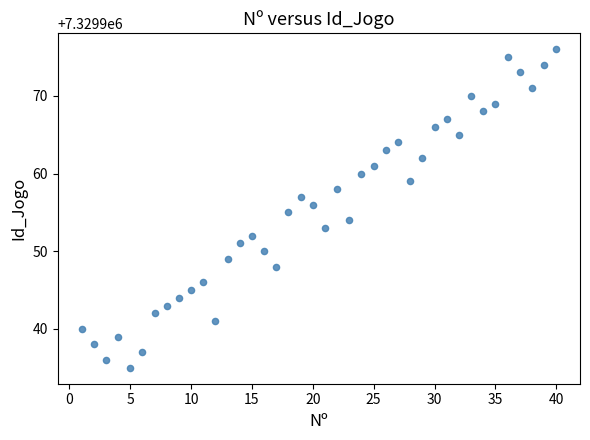

What is the range of X values (max minus min)?

39